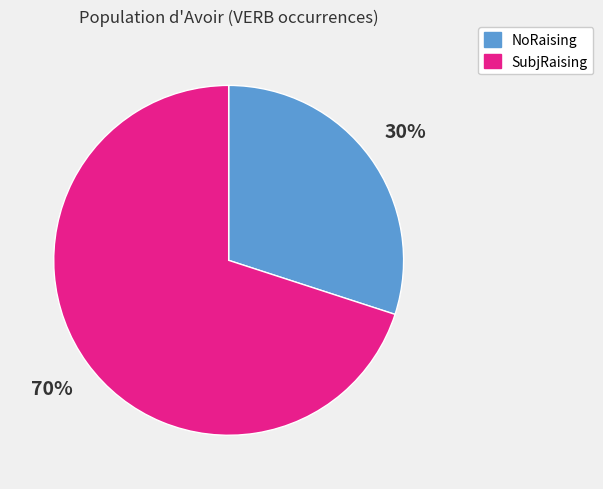

To the nearest percent, what is the difference between the largest and smallest slice percentages?

40%